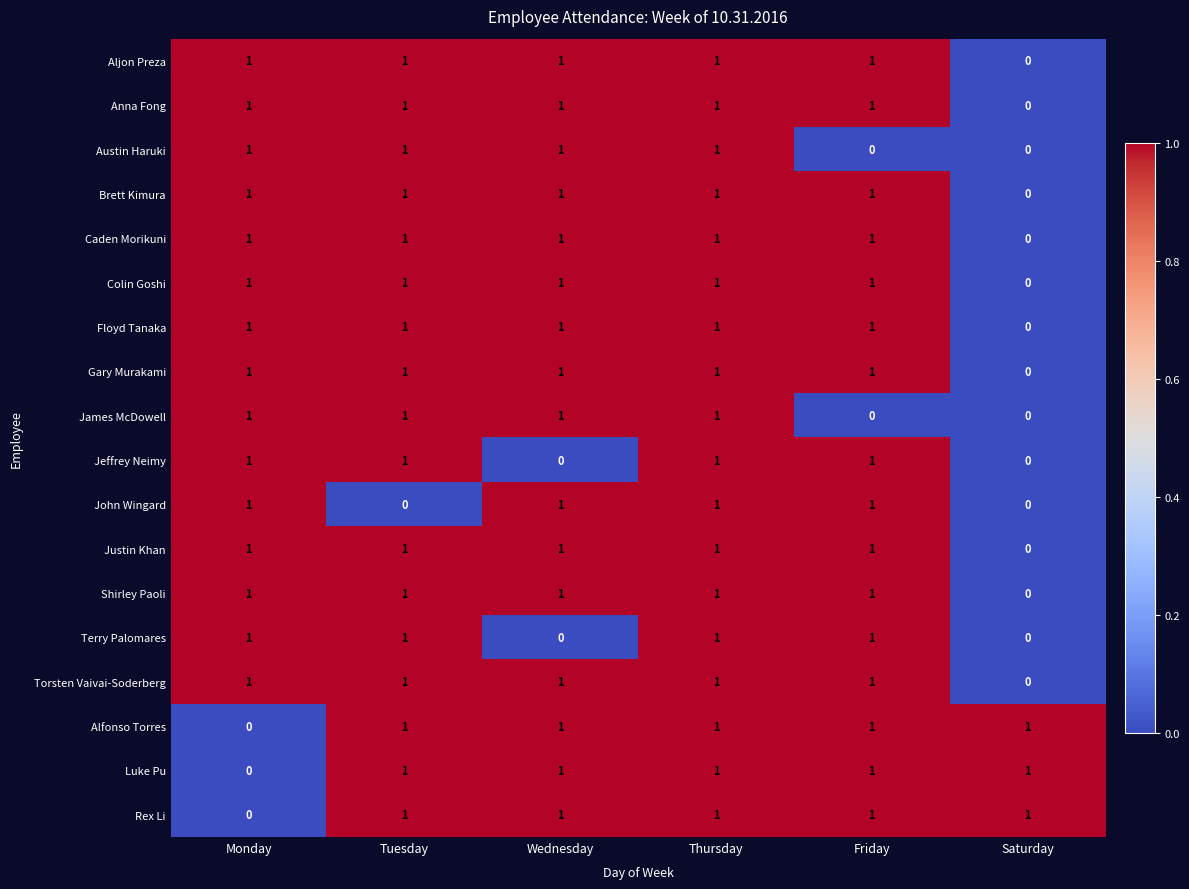

At which label is Caden Morikuni closest to 0?

Saturday